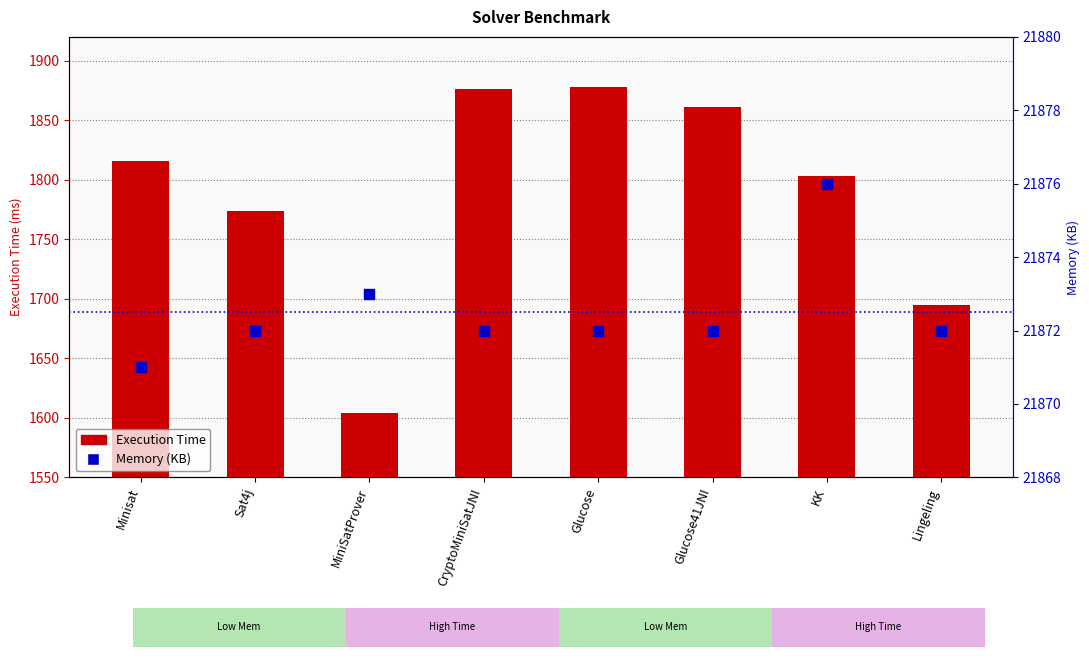

Which series contains the lowest Y value?

Execution Time